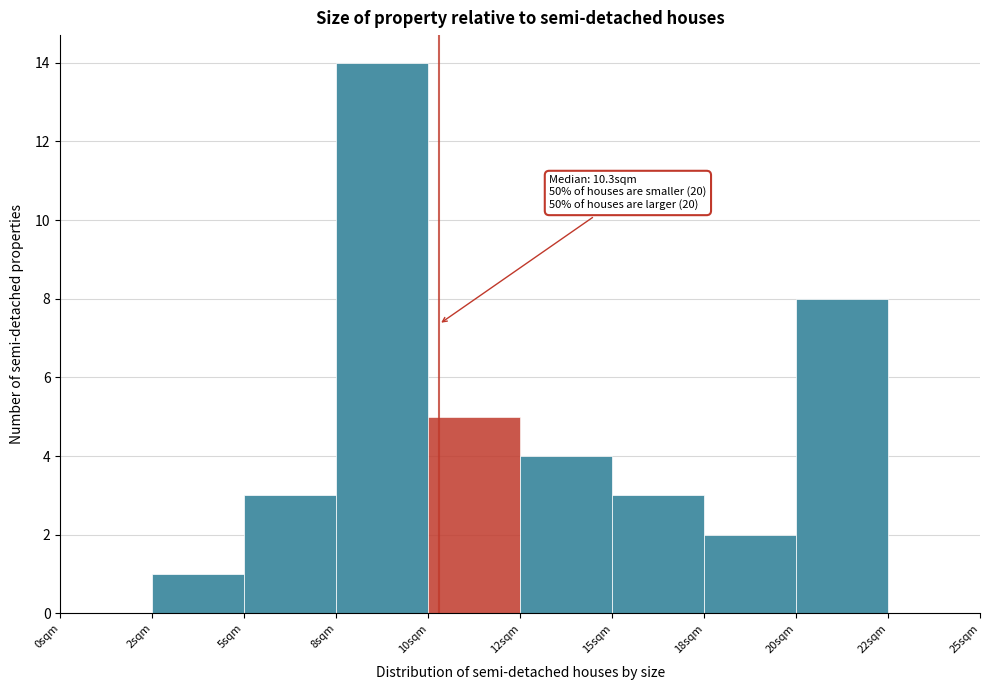

Reading right to left, list all the values displayed in this chart.

22sqm=0	20sqm=8	18sqm=2	15sqm=3	12sqm=4	10sqm=5	8sqm=14	5sqm=3	2sqm=1	0sqm=0